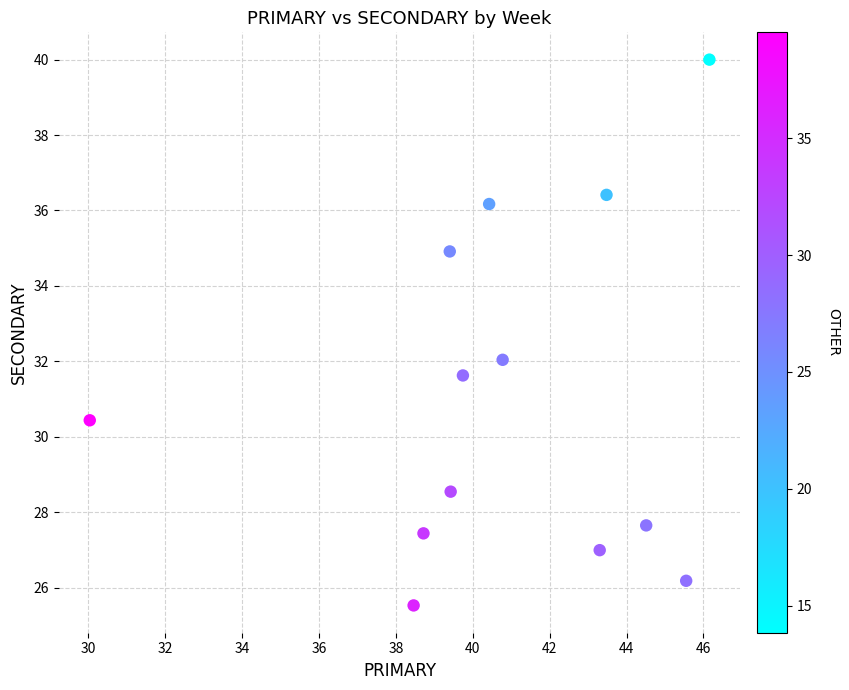

What is the range of X values (max minus min)?

16.1